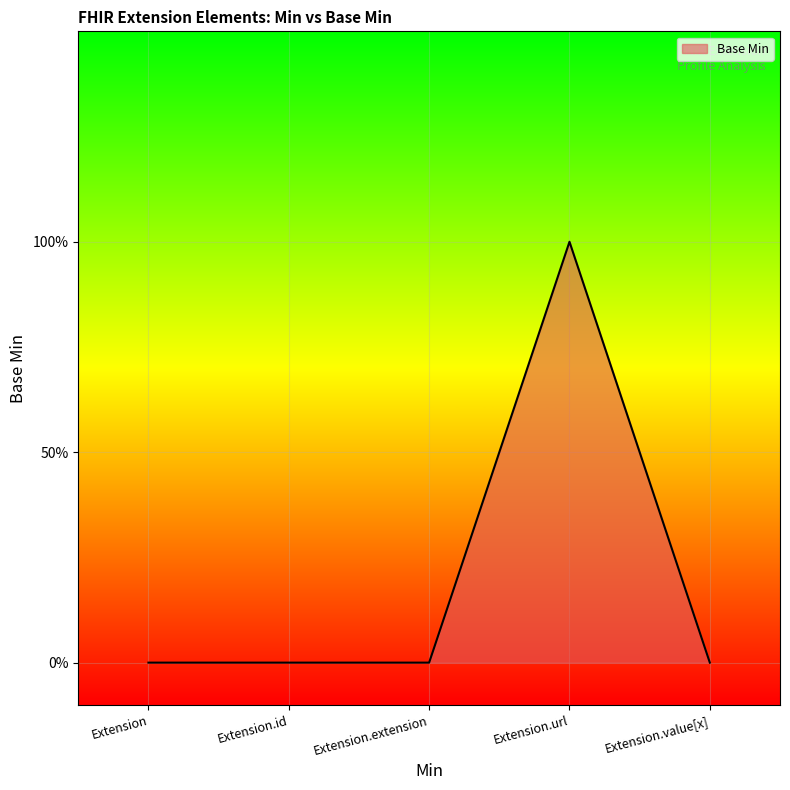

Rank the categories by value from highest to lowest.

Extension.url, Extension, Extension.id, Extension.extension, Extension.value[x]